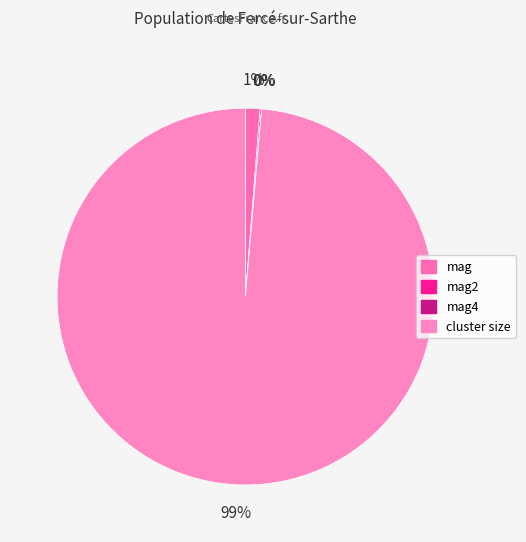

Combined, do mag4 and mag account for over 50%?

No